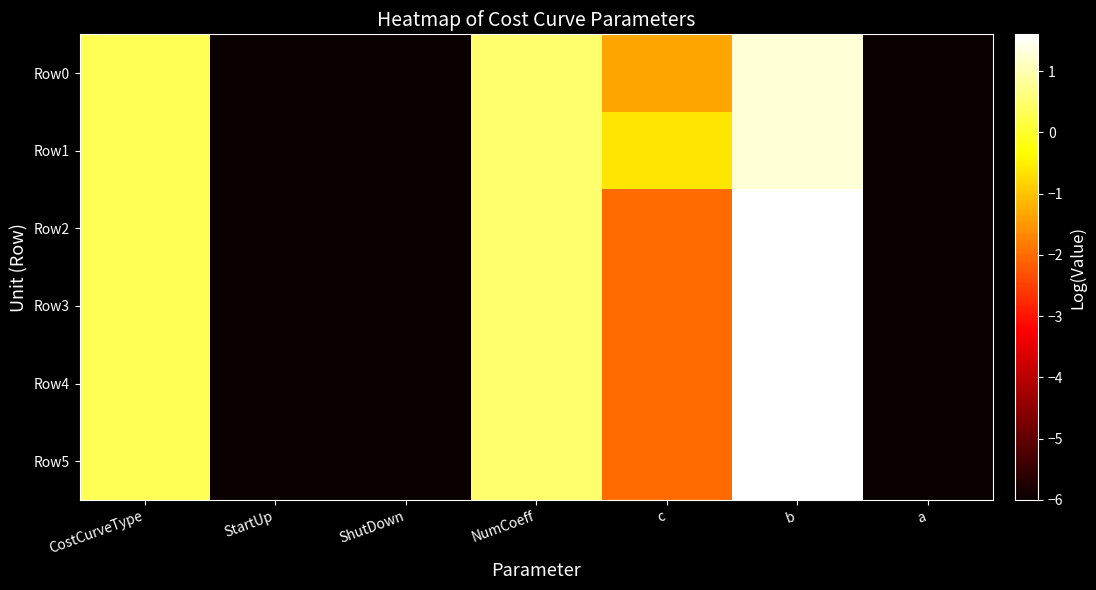

What is the smallest value displayed?

-6.0